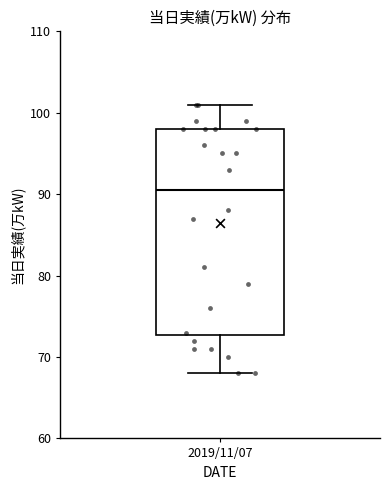

Transcribe this box plot: give where the median line is, the range the box spans, and where the two whiskers end, as read against the y-axis. The values are not printed on the chart, so give them approximately, as read against the axis.

median 91, box 73 to 98, whiskers 68 to 101